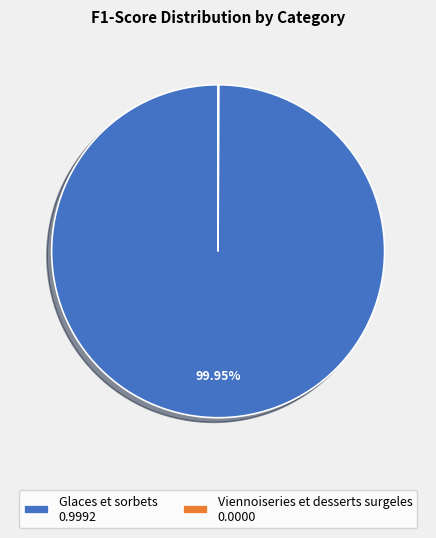

To the nearest percent, what percentage of the pie is Glaces et sorbets?

100%